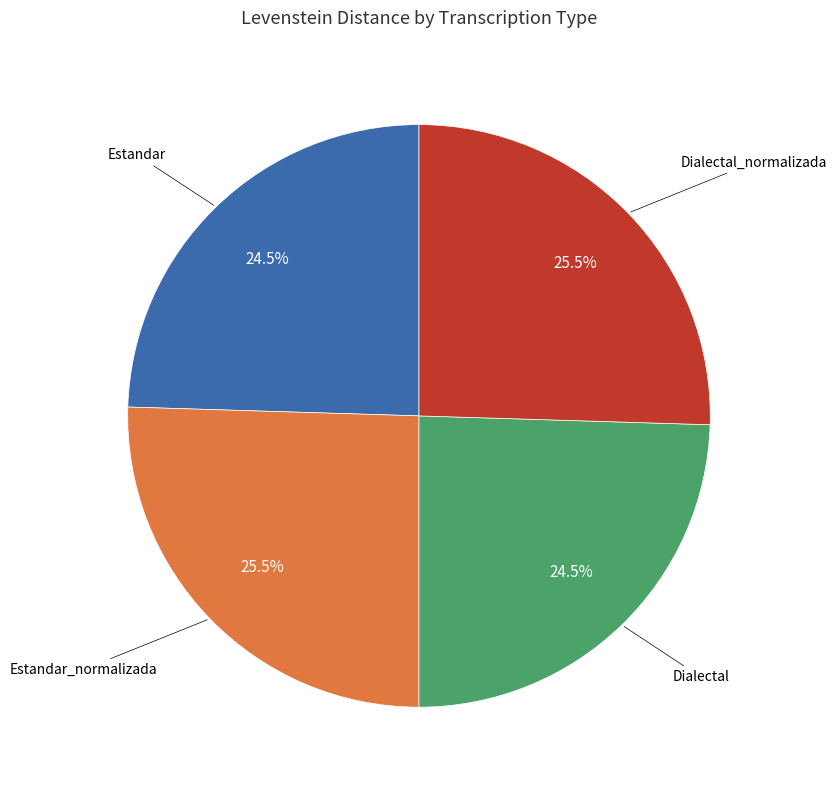

Is Dialectal the majority of the pie?

No